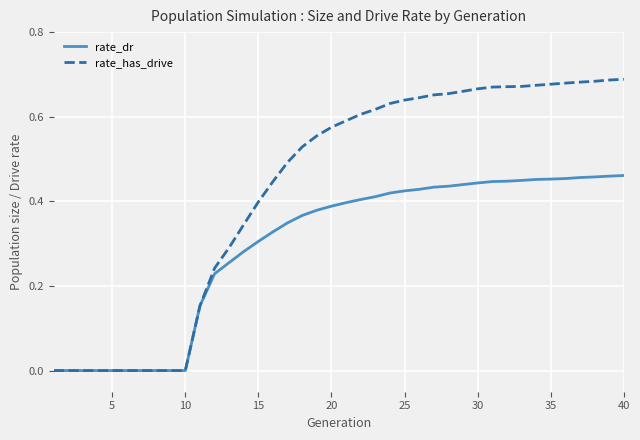

List the series in order of their overall mean, highest first.

rate_has_drive, rate_dr